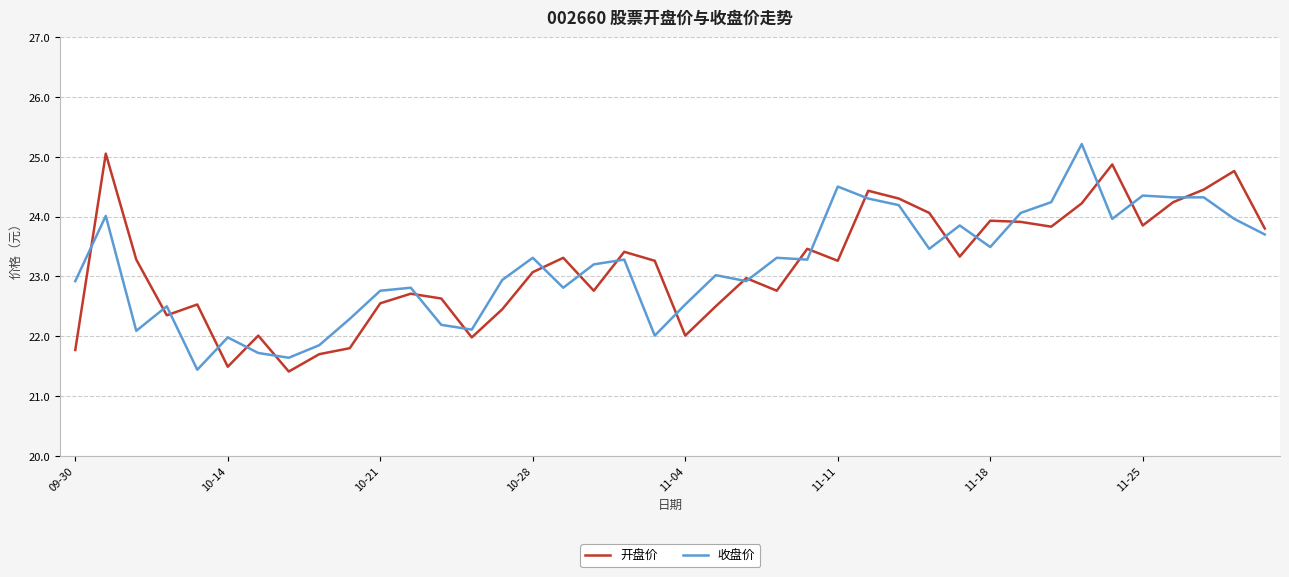

What is the maximum value for 开盘价?

25.1